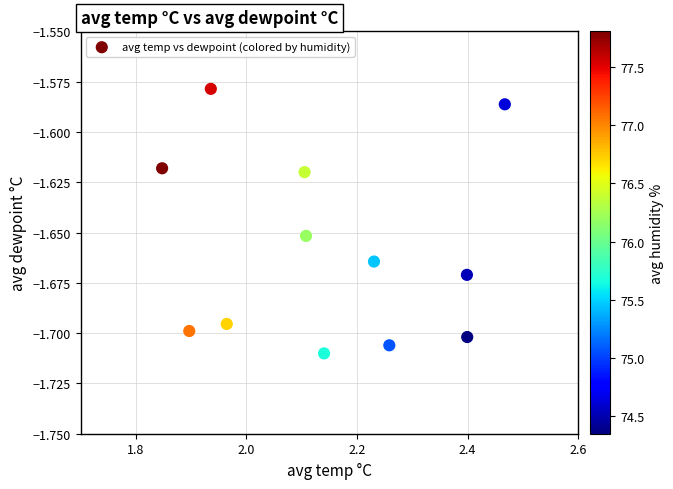

What is the range of X values (max minus min)?

0.6